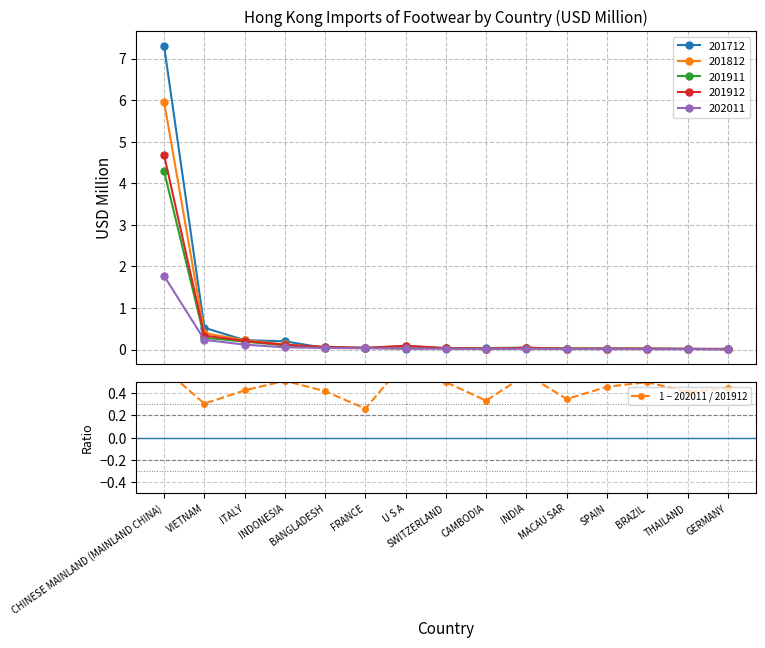

What is the difference between the maximum and second lowest values?

0.4